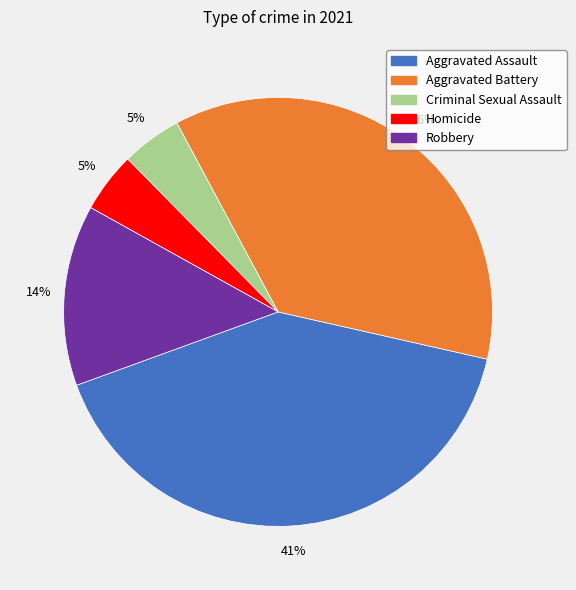

What percentage is the Criminal Sexual Assault slice, to the nearest percent?

5%